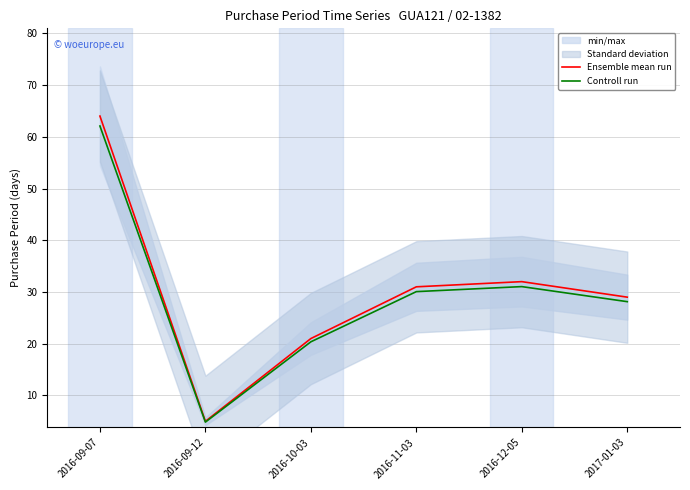

How many interior local valleys does the Ensemble mean run series have?

1